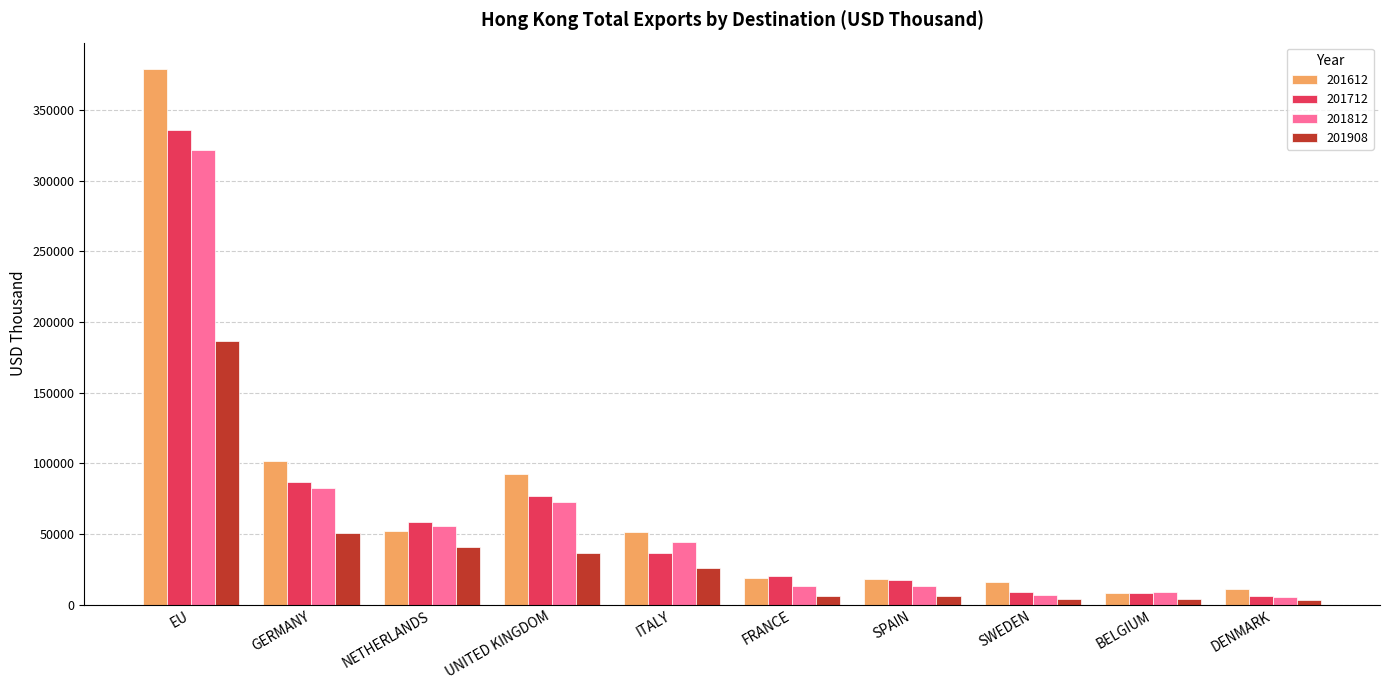

How many distinct data groups are displayed?

4